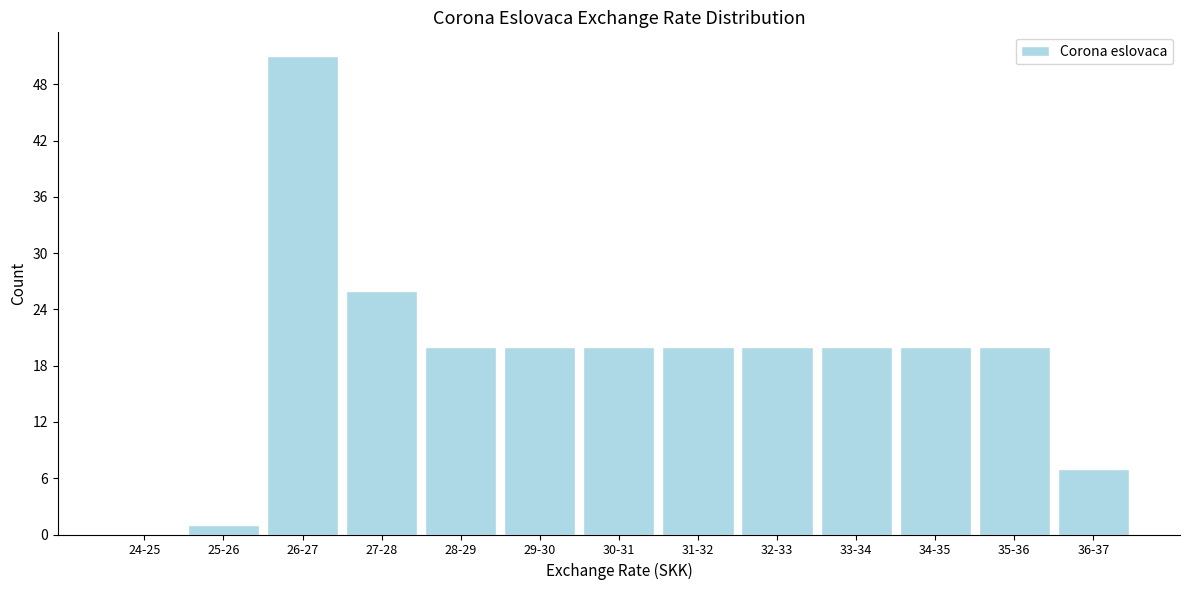

Reading right to left, extract all data points from this chart.

36-37=7	35-36=20	34-35=20	33-34=20	32-33=20	31-32=20	30-31=20	29-30=20	28-29=20	27-28=26	26-27=51	25-26=1	24-25=0